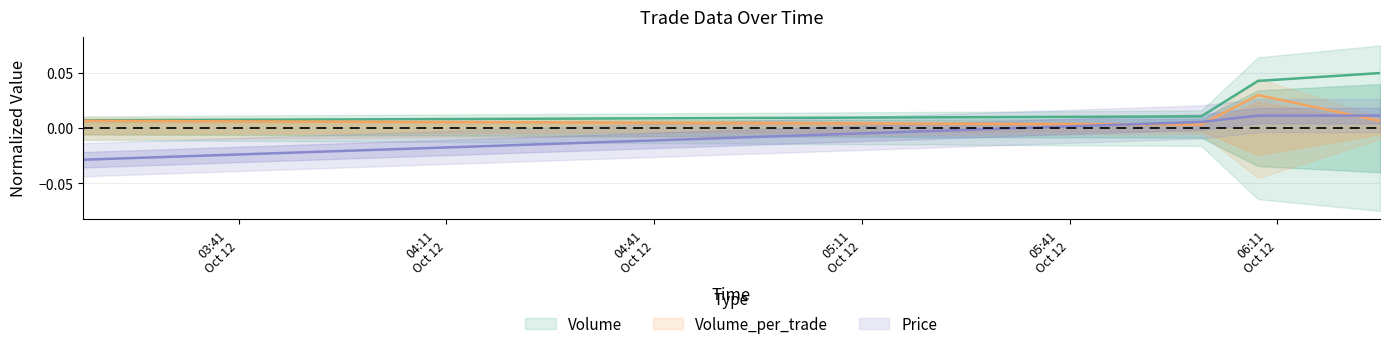

How many lines are shown in the chart?

3